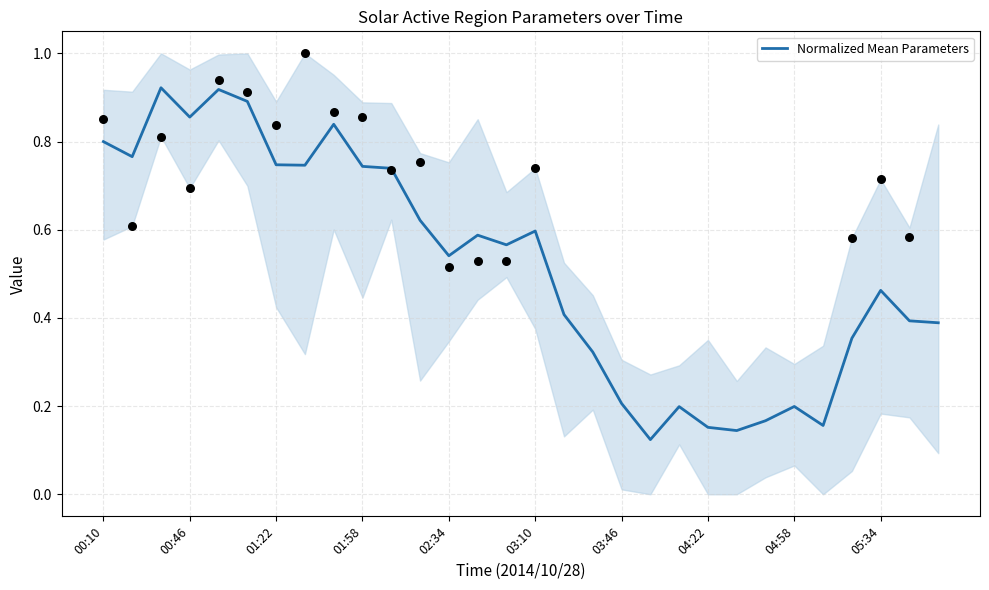

What is the change in value from 03:46 to 22?

-0.6